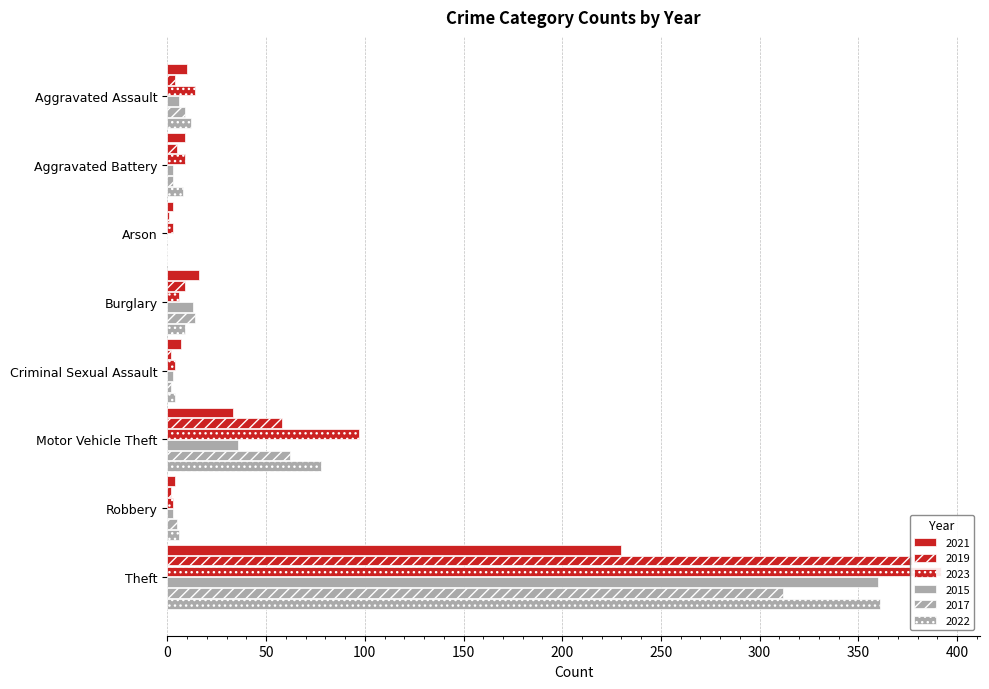

Reading left to right, extract all data points from this chart.

2021: Aggravated Assault=10	Aggravated Battery=9	Arson=3	Burglary=16	Criminal Sexual Assault=7	Motor Vehicle Theft=33	Robbery=4	Theft=230
2019: Aggravated Assault=4	Aggravated Battery=5	Arson=1	Burglary=9	Criminal Sexual Assault=2	Motor Vehicle Theft=58	Robbery=2	Theft=377
2023: Aggravated Assault=14	Aggravated Battery=9	Arson=3	Burglary=6	Criminal Sexual Assault=4	Motor Vehicle Theft=97	Robbery=3	Theft=392
2015: Aggravated Assault=6	Aggravated Battery=3	Arson=0	Burglary=13	Criminal Sexual Assault=3	Motor Vehicle Theft=36	Robbery=3	Theft=360
2017: Aggravated Assault=9	Aggravated Battery=3	Arson=0	Burglary=14	Criminal Sexual Assault=2	Motor Vehicle Theft=62	Robbery=5	Theft=312
2022: Aggravated Assault=12	Aggravated Battery=8	Arson=0	Burglary=9	Criminal Sexual Assault=4	Motor Vehicle Theft=78	Robbery=6	Theft=361